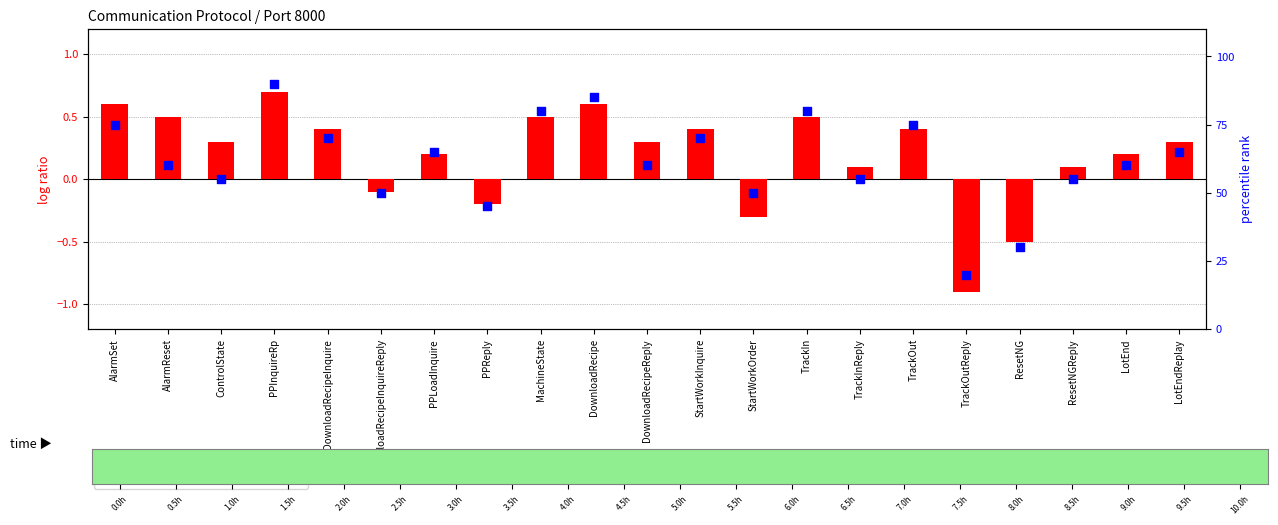

At which category is the sum across all series the highest?

PPInquireRp